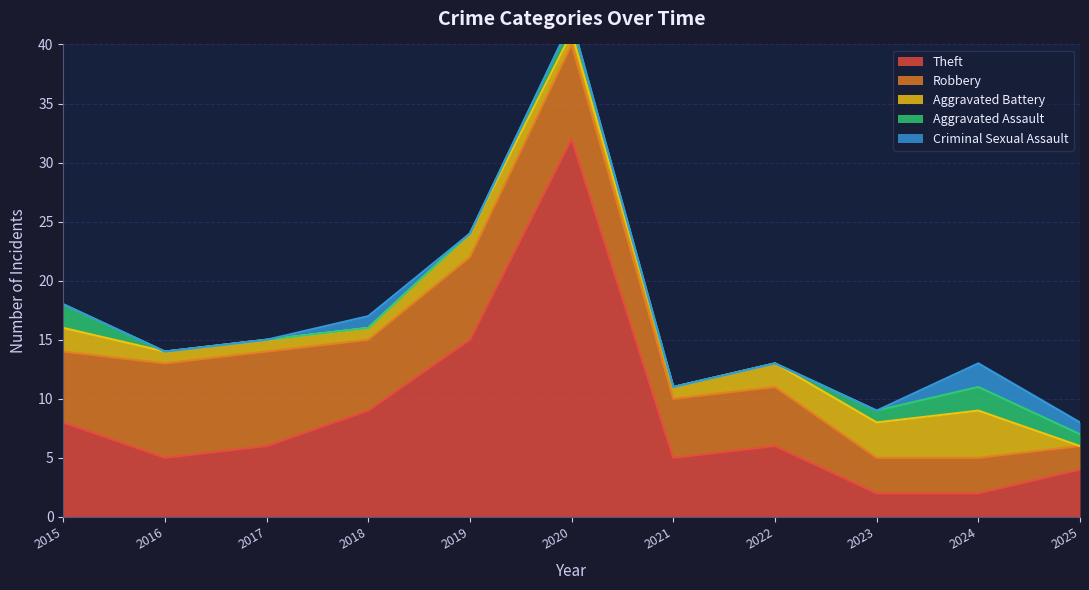

Is it true that Criminal Sexual Assault equals 2 at 2024?

True